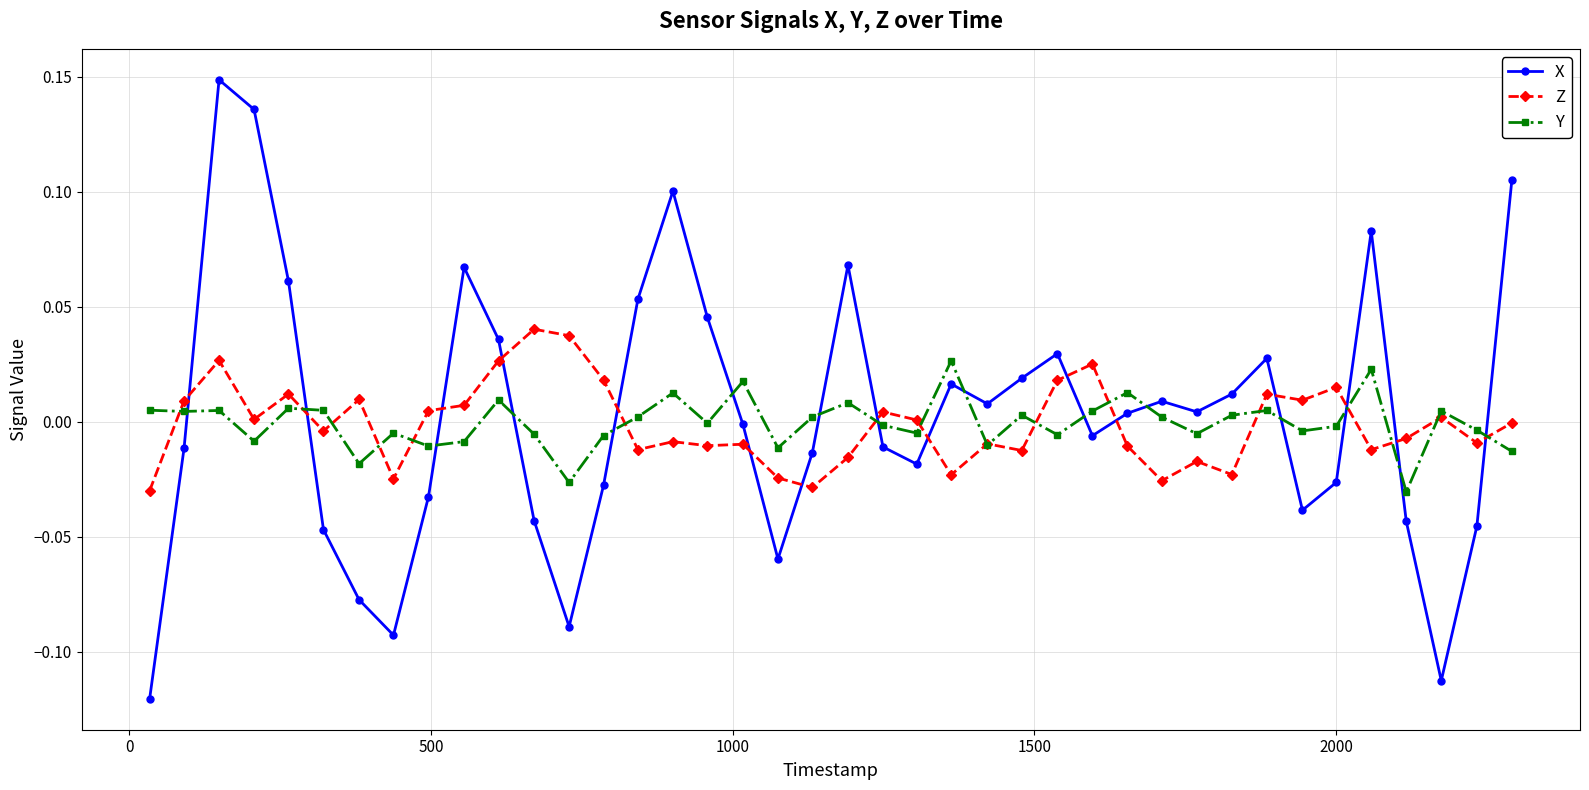

How many interior local peaks does the X series have?

9